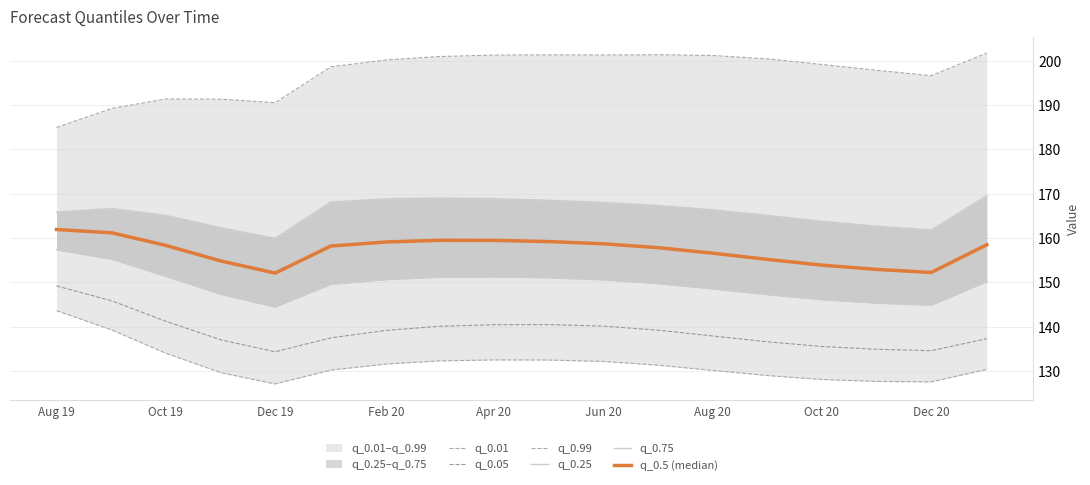

What is the greatest value displayed?

201.7